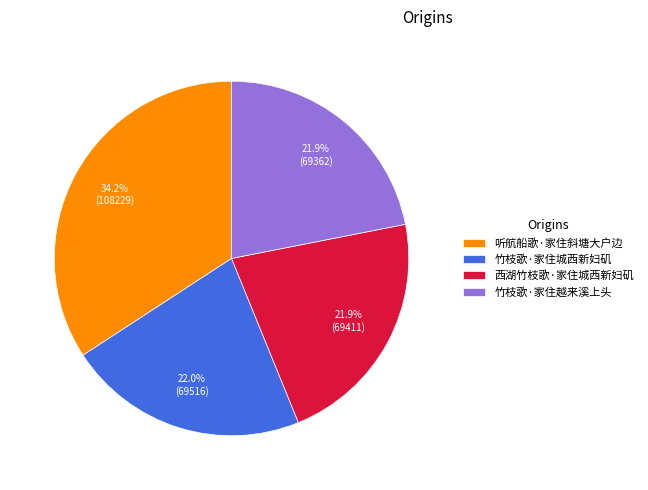

To the nearest percent, what is the combined percentage of 听航船歌·家住斜塘大户边 and 西湖竹枝歌·家住城西新妇矶?

56%